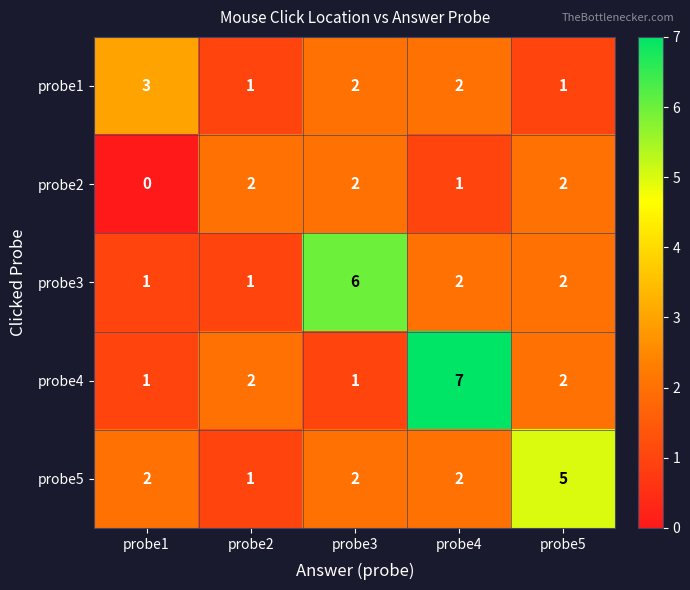

Which category has the highest value across all series?

probe4